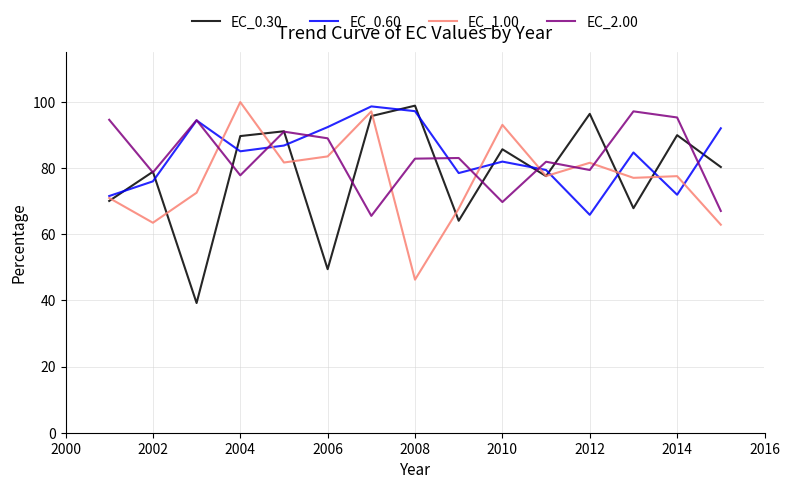

What is the minimum value shown in the chart?

39.2